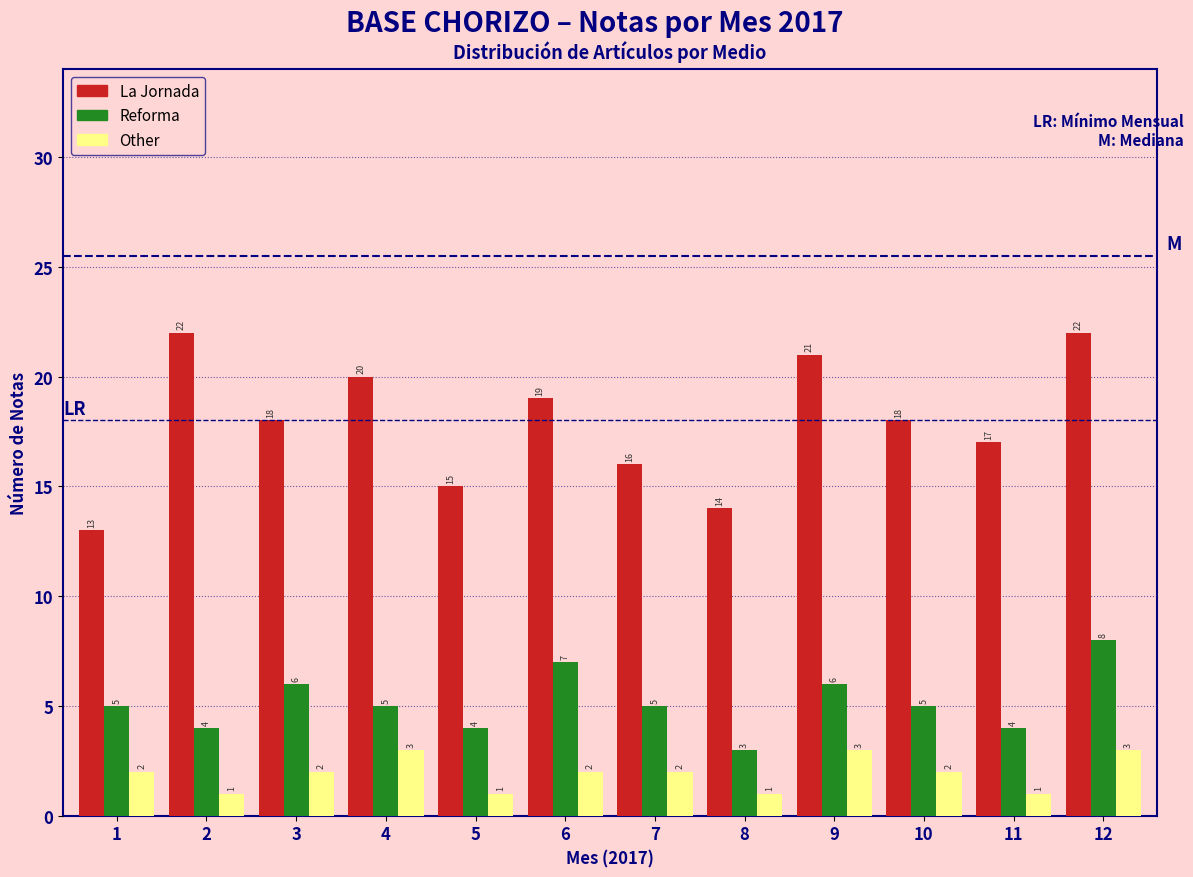

Reading left to right, what are all the values shown in this chart?

La Jornada: 13	22	18	20	15	19	16	14	21	18	17	22
Reforma: 5	4	6	5	4	7	5	3	6	5	4	8
Other: 2	1	2	3	1	2	2	1	3	2	1	3